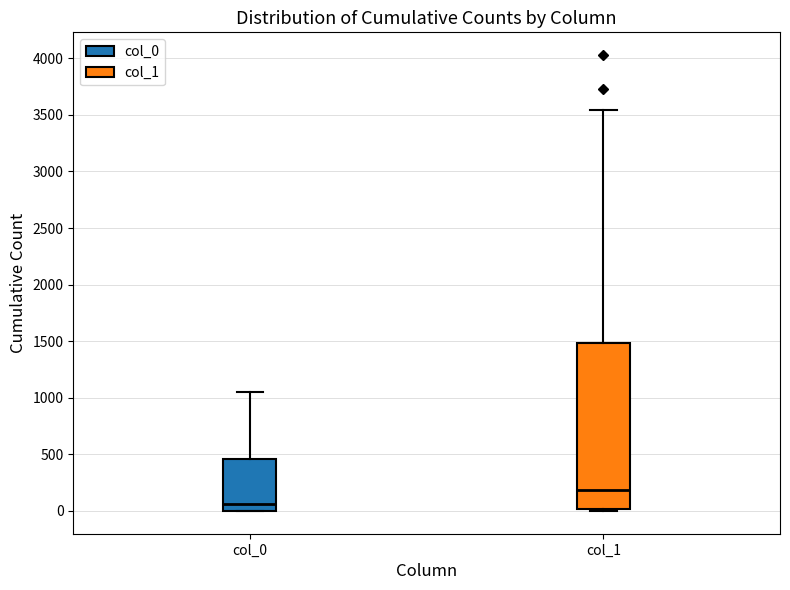

Comparing the boxes themselves (not the whiskers), which one is the tallest?

col_1